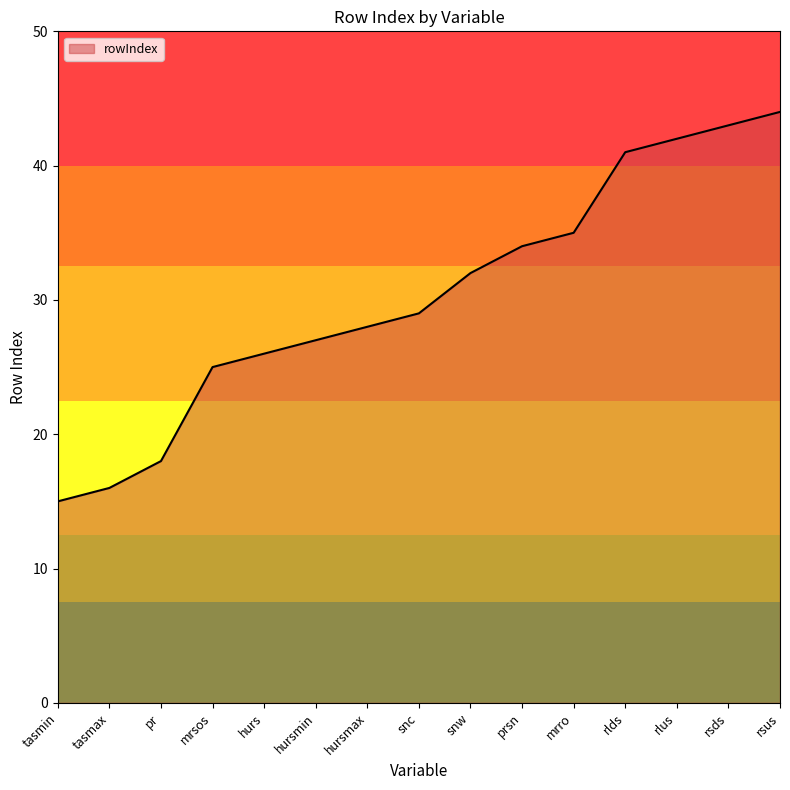

What is the smallest value displayed?

15